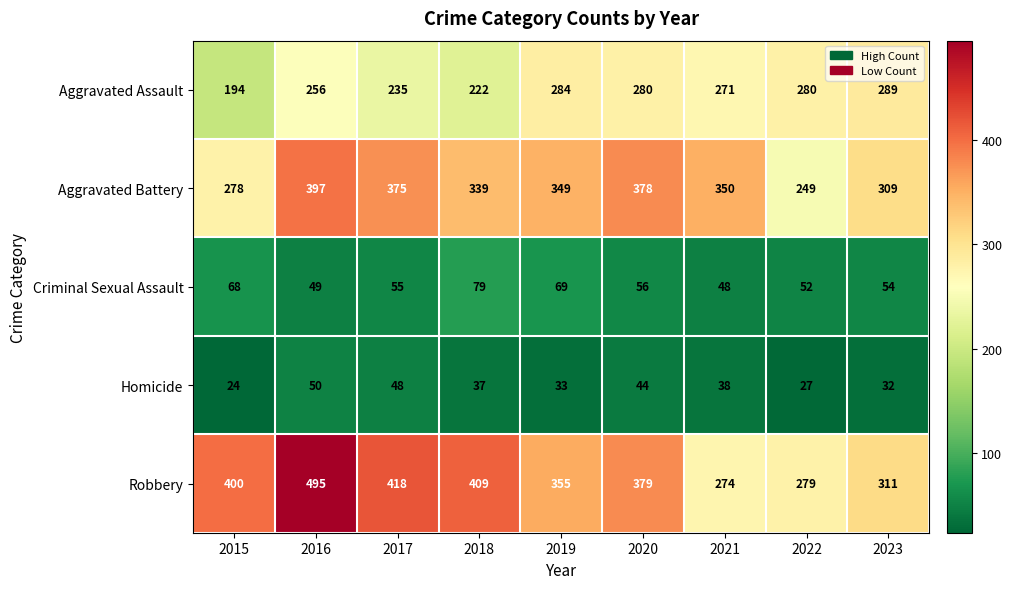

Between 2016 and 2018, which series saw the biggest shift?

Robbery